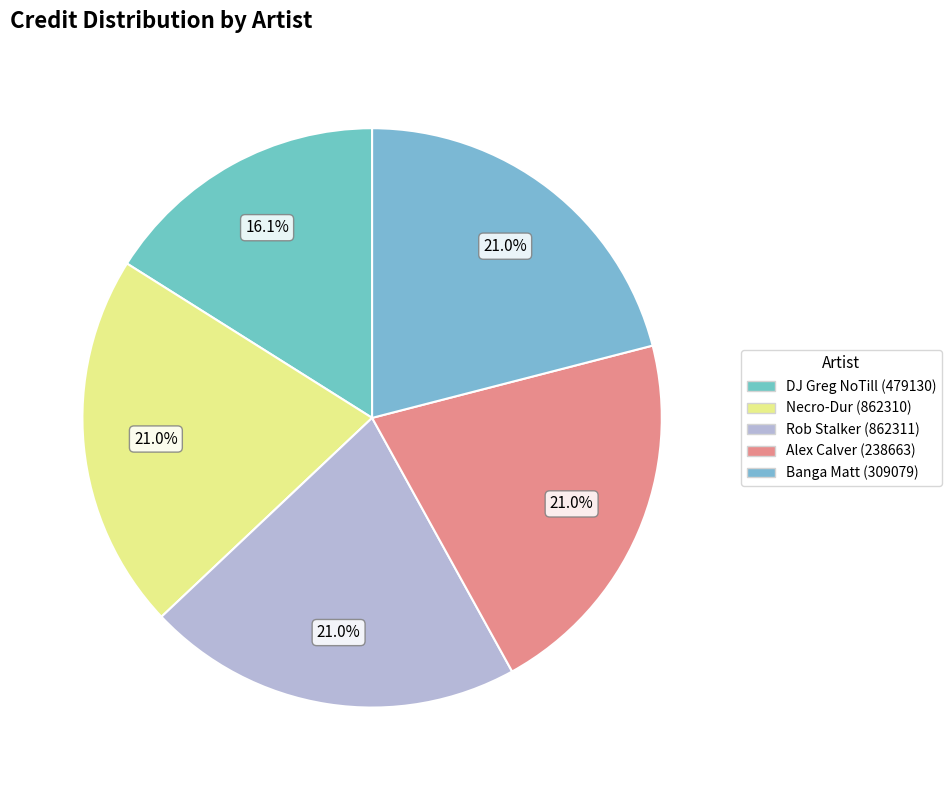

To the nearest percent, what portion does Necro-Dur (862310) represent?

21%